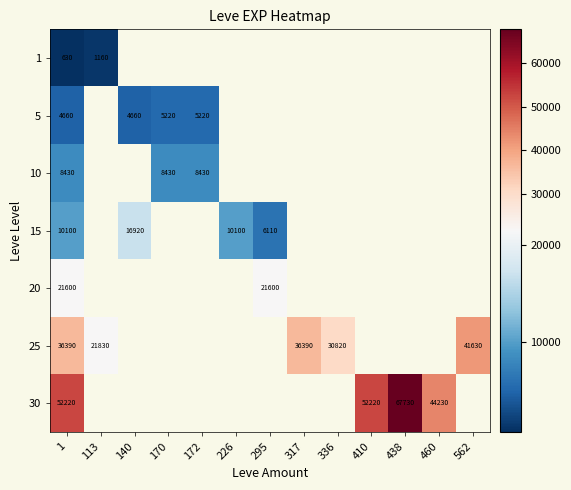

True or false: 25 has a value of 21830 at 113.

True